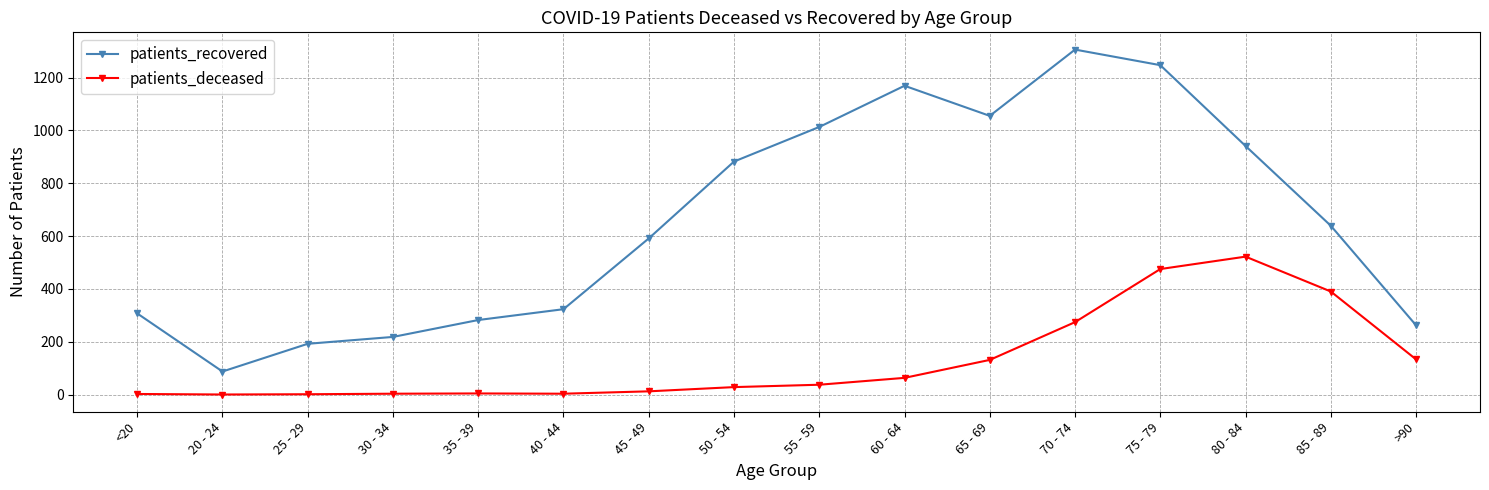

Rank the series by their maximum value, from lowest to highest.

patients_deceased, patients_recovered